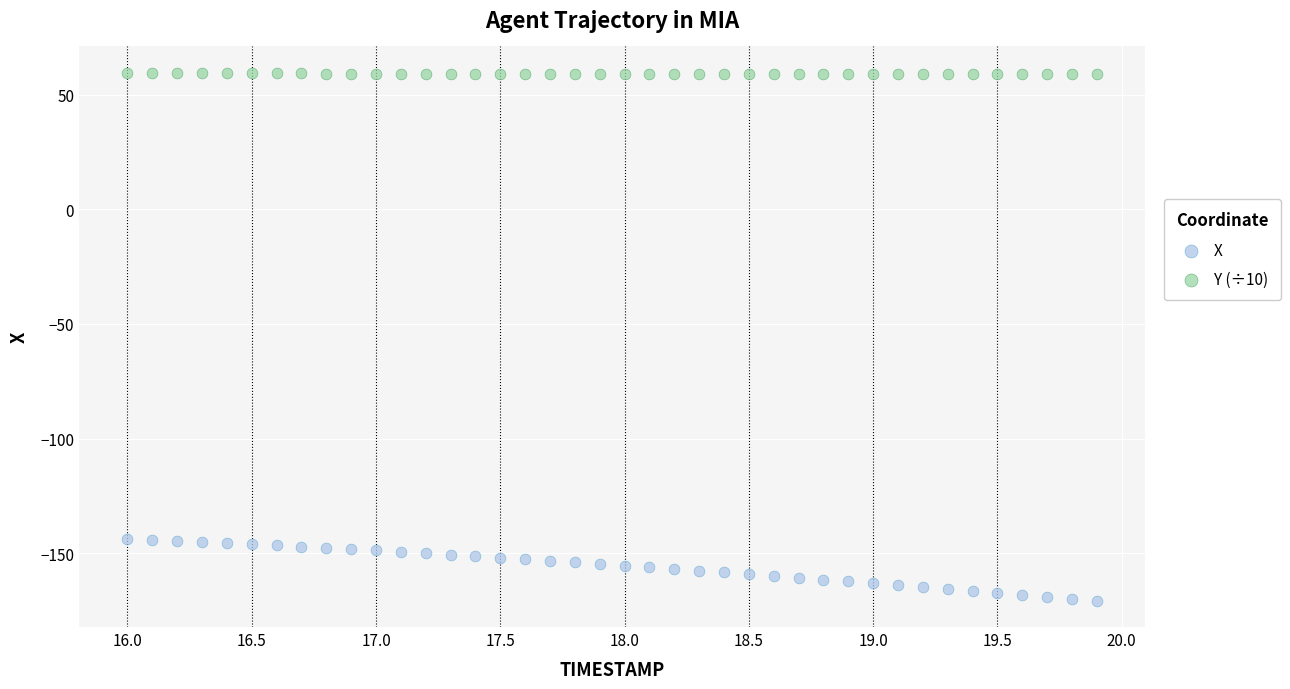

Which series contains the lowest Y value?

X